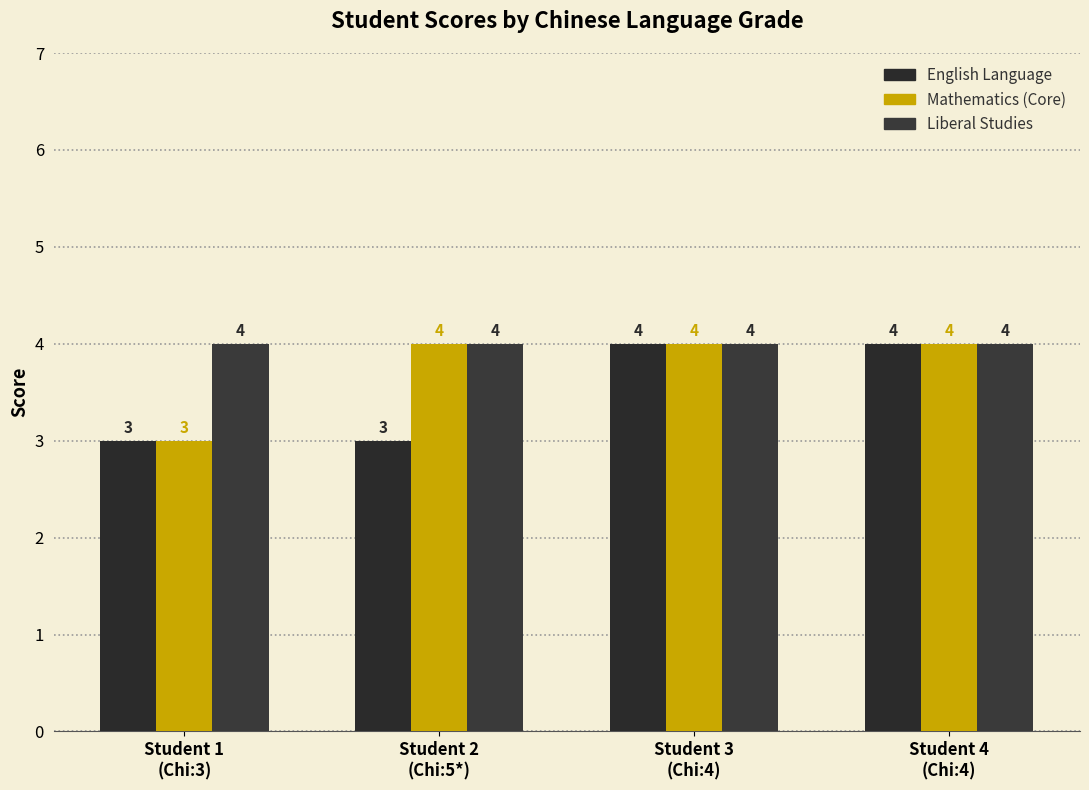

Which series has the largest total across all categories?

Liberal Studies